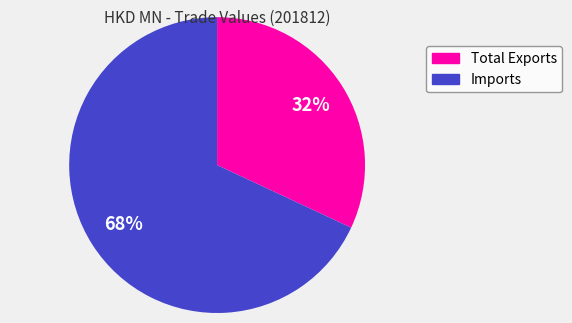

Does Total Exports represent more than half of the total?

No